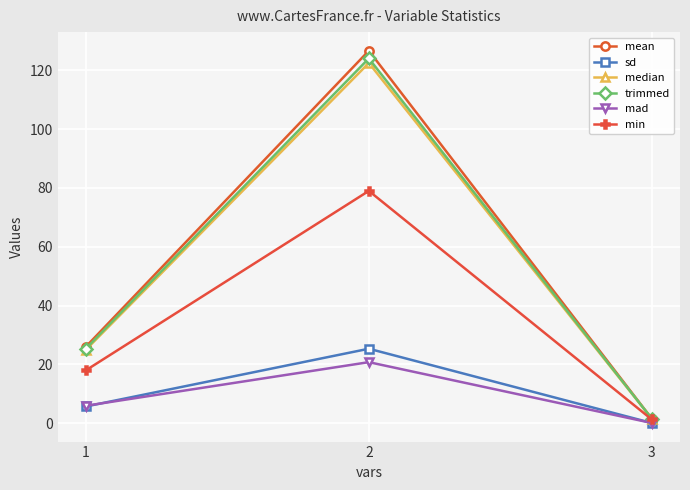

Is the value of median at 1 greater than the value of sd at 3?

Yes